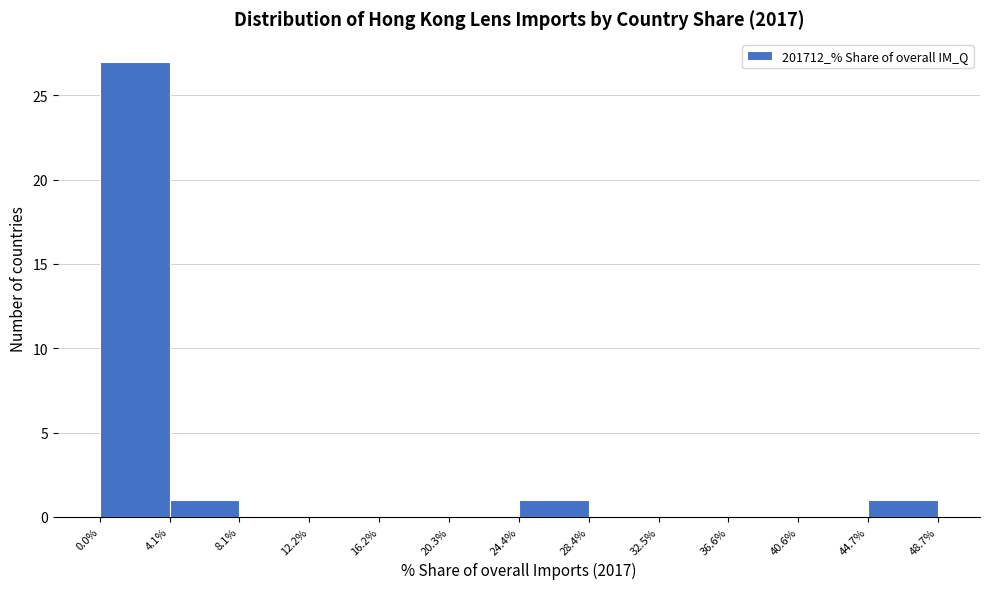

Which range on the x-axis has the tallest bar?

0.0% to 4.1%